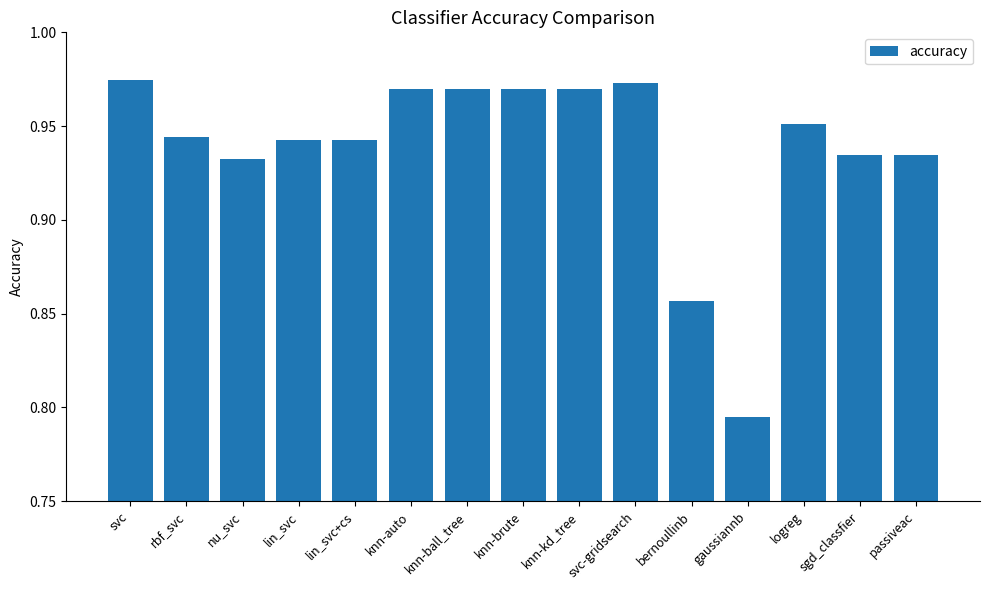

What is the sum of all values?

14.1